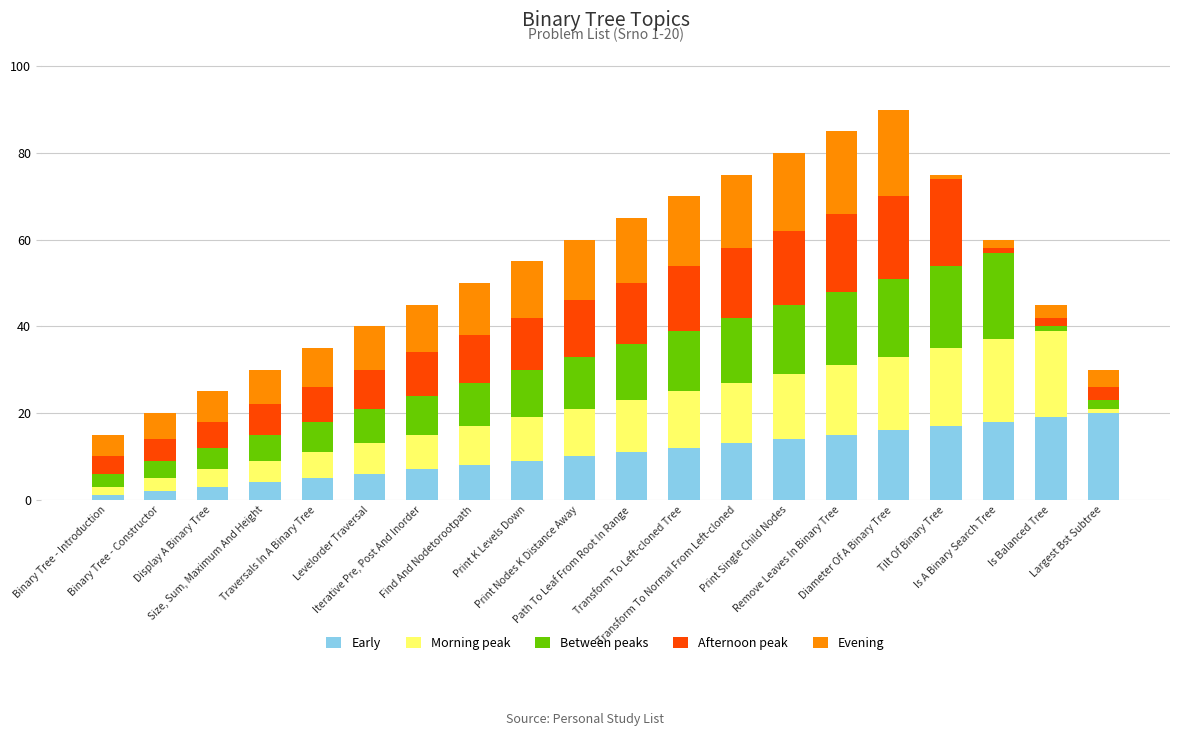

What is the highest value of the Early series?

20